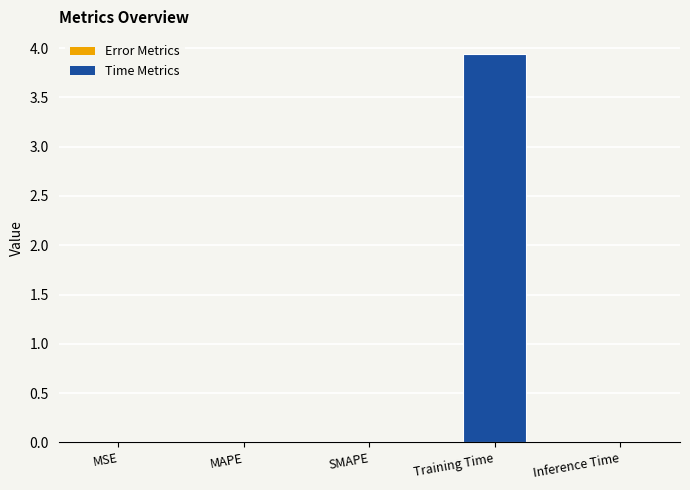

What is the label of the 4th bar from the left?

Training Time